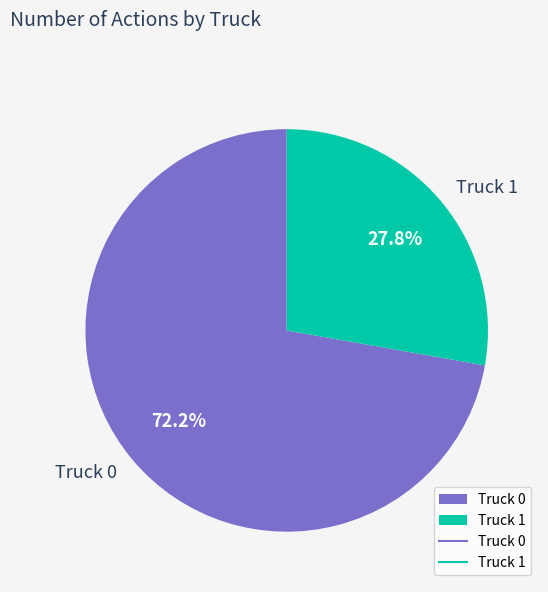

Is there a majority slice in this chart?

Yes